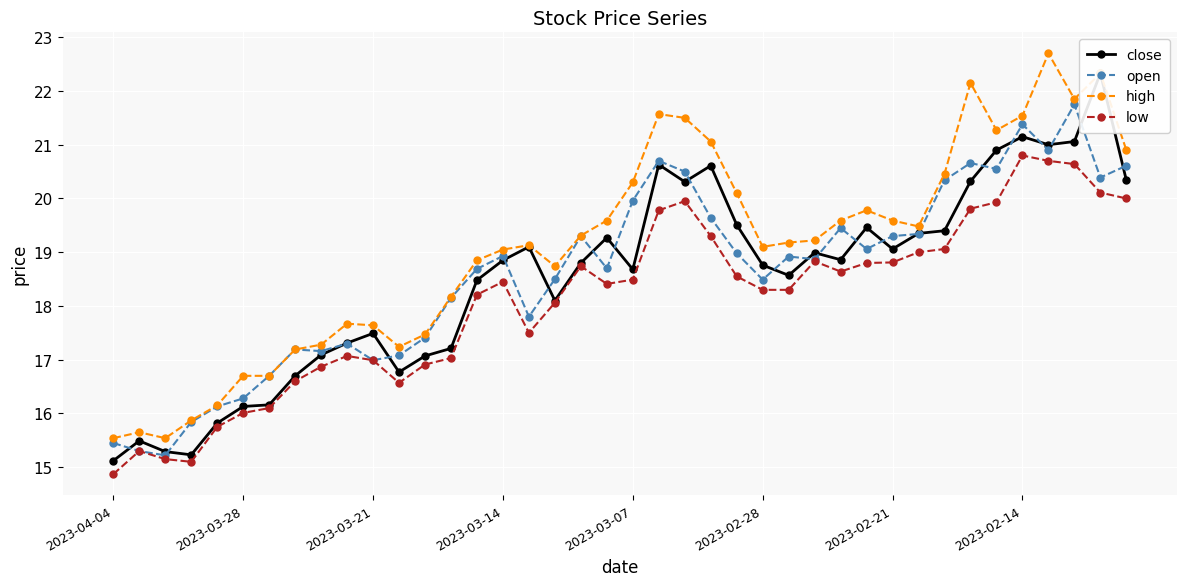

True or false: low and high intersect in this chart.

False